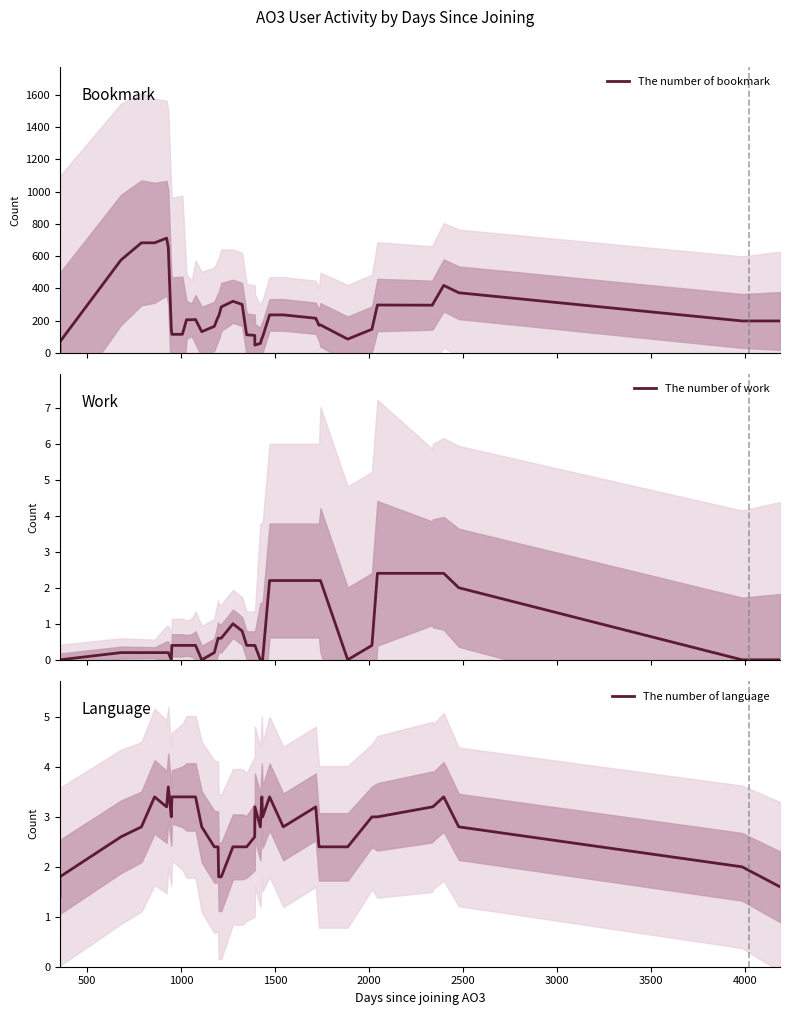

Which series changed the most between 1000 and 3000?

The number of bookmark